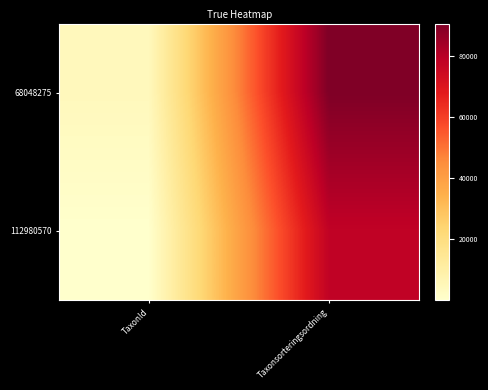

Which series has the largest range (max minus min)?

68048275